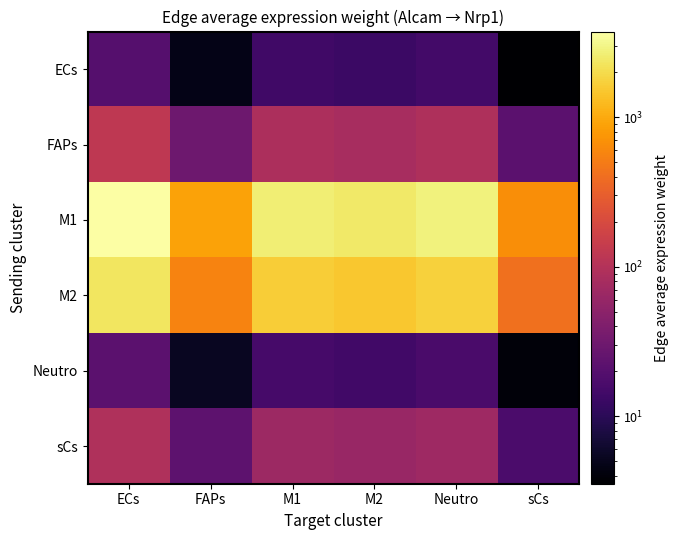

Which label corresponds to the largest value in the chart?

ECs